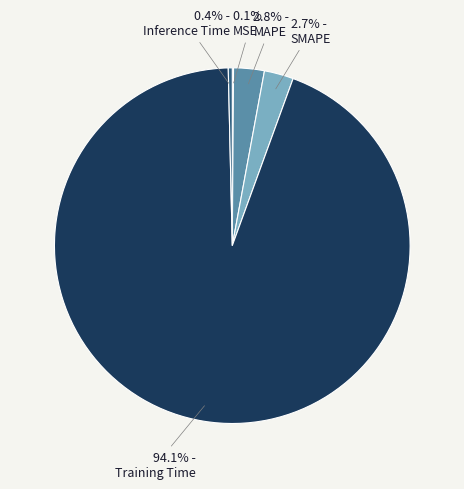

Is there a majority slice in this chart?

Yes